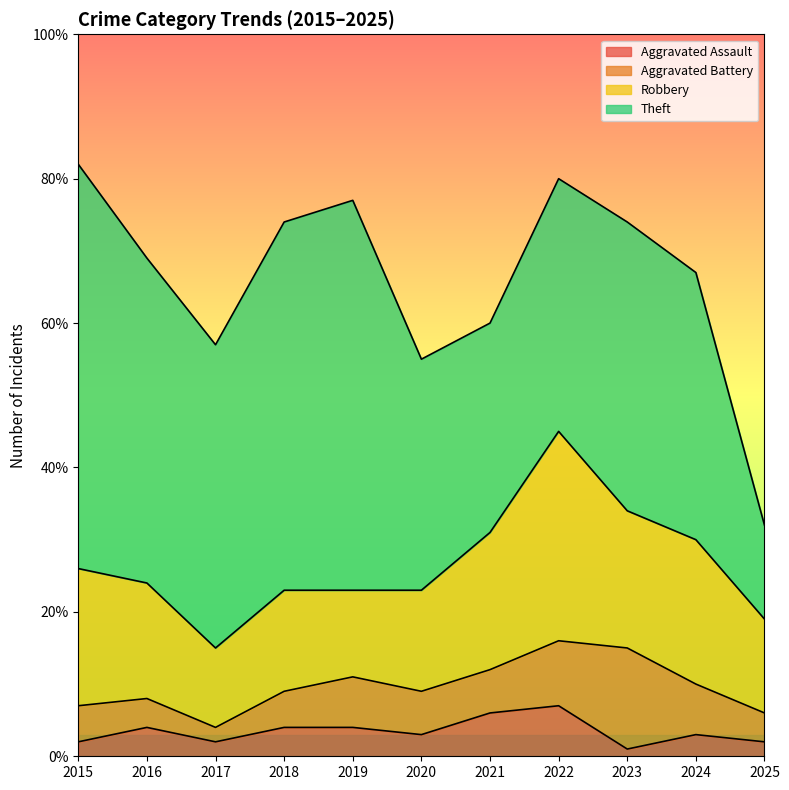

Is the value of Robbery at 2021 greater than the value of Theft at 2025?

Yes